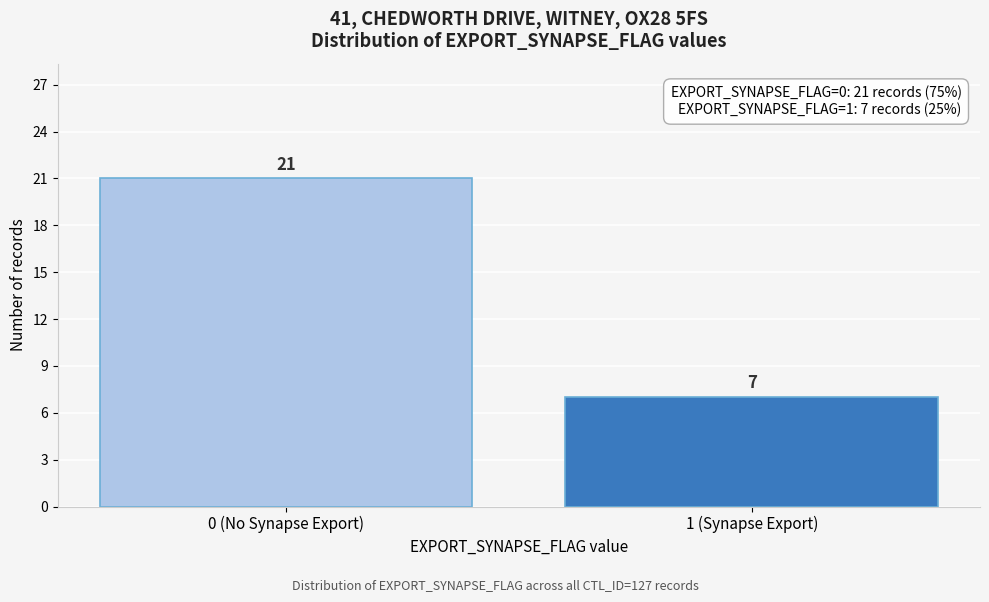

Reading left to right, list all the values displayed in this chart.

0 (No Synapse Export)=21	1 (Synapse Export)=7